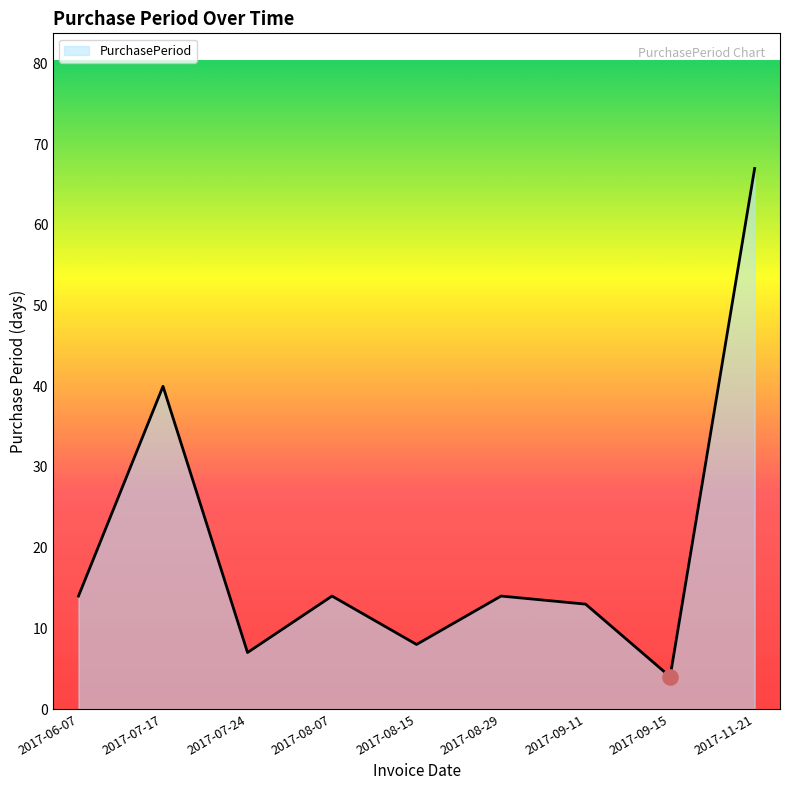

Between 2017-08-07 and 2017-07-17, which is larger?

2017-07-17